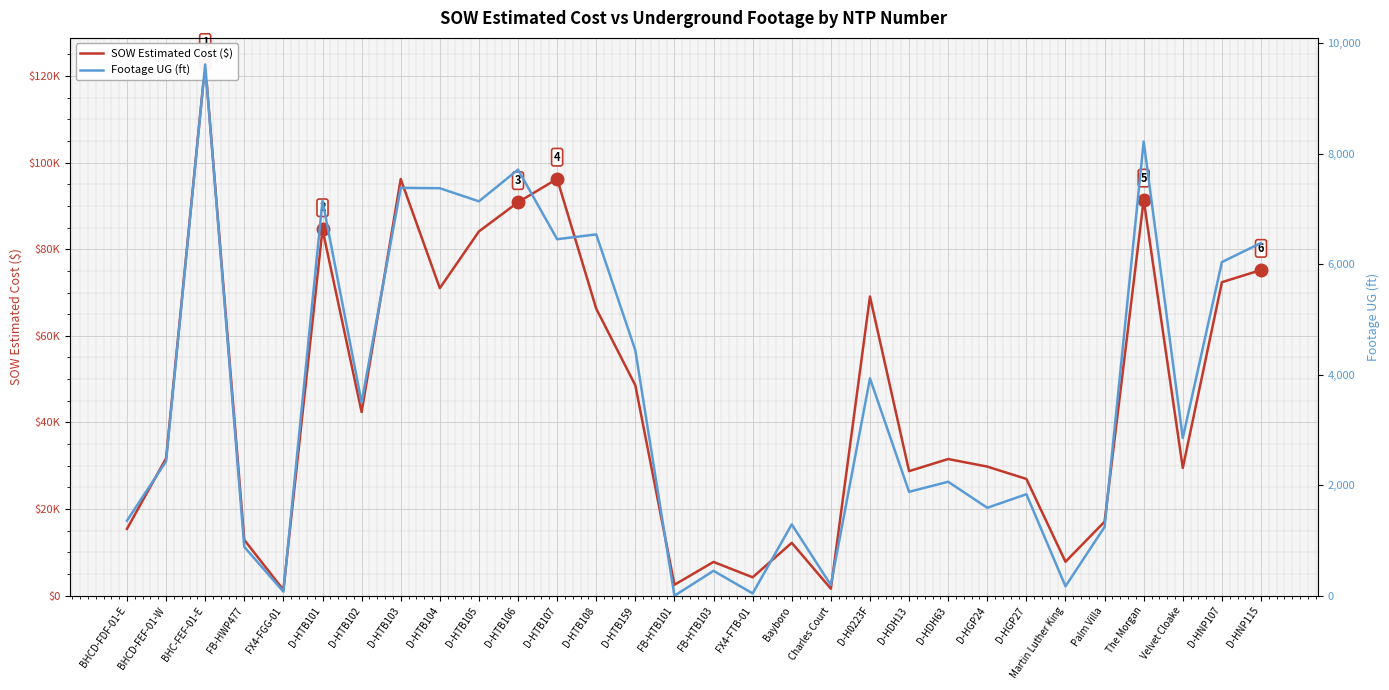

Which series has the largest range (max minus min)?

SOW Estimated Cost ($)